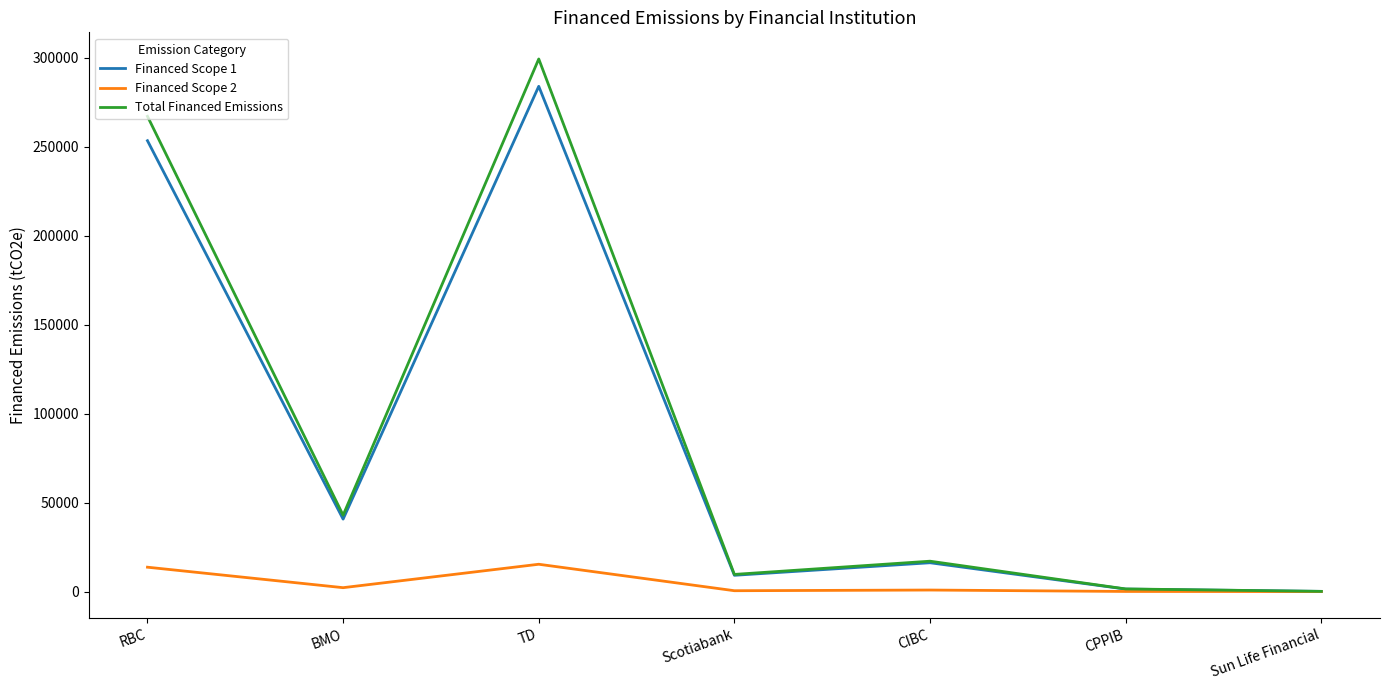

True or false: Total Financed Emissions has more than 0 points higher than both neighbors.

True